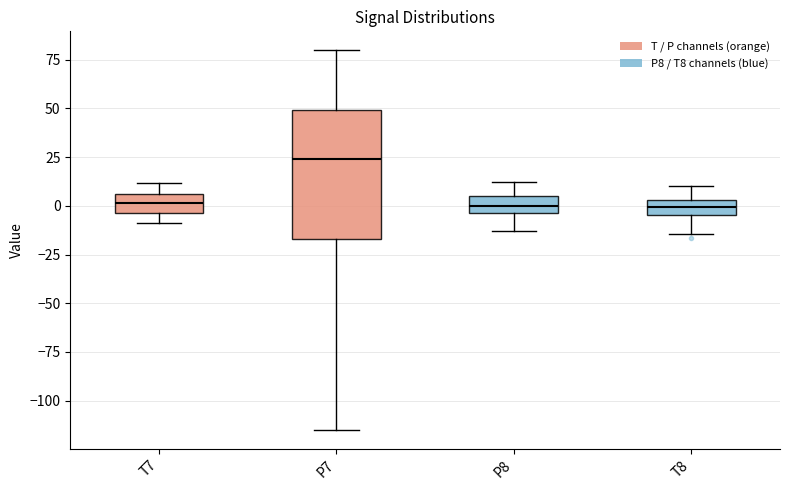

Reading left to right, transcribe this box plot: for each box, give where its median line is, the range the box spans, and where its two whiskers end, as read against the y-axis. The values are not printed on the chart, so give them approximately, as read against the axis.

T7: median 0, box -5 to 5, whiskers -10 to 10
P7: median 25, box -15 to 50, whiskers -115 to 80
P8: median 0, box -5 to 5, whiskers -15 to 10
T8: median 0, box -5 to 5, whiskers -15 to 10